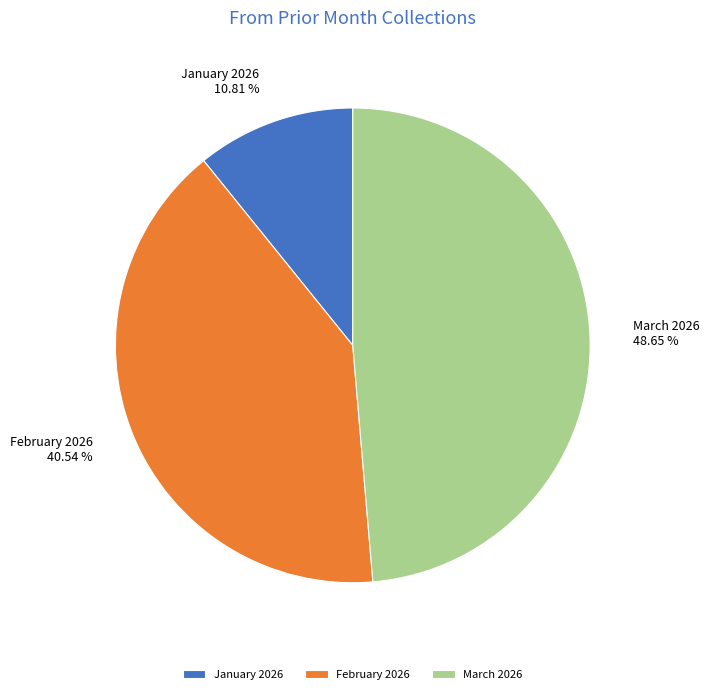

To the nearest percent, what is the difference between the largest and smallest slice percentages?

38%